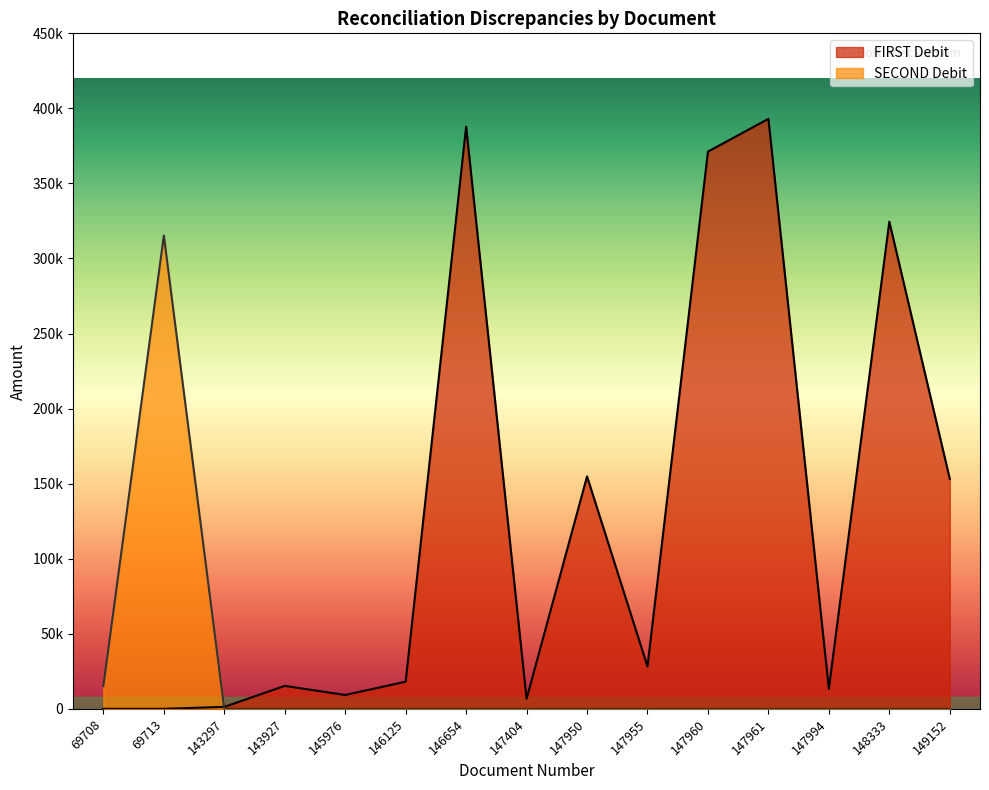

Which has a higher value, 147960 or 146125?

147960